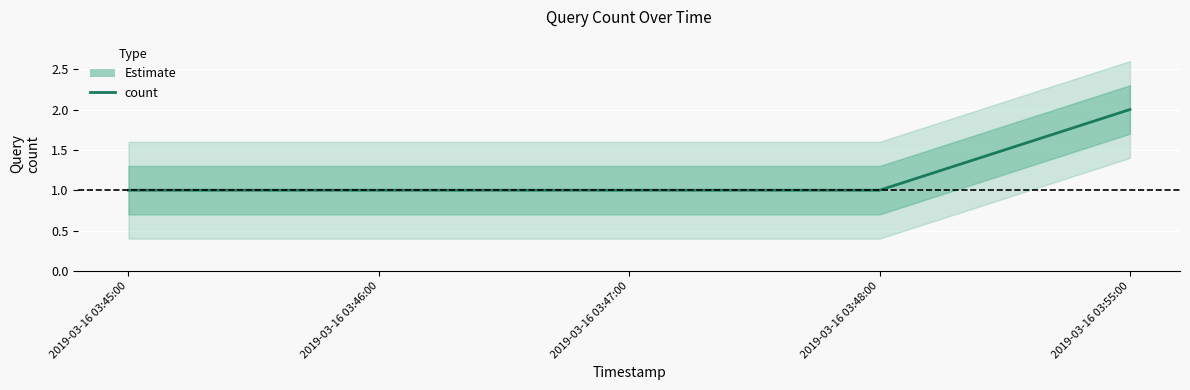

What is the approximate value at 2019-03-16 03:46:00?

1